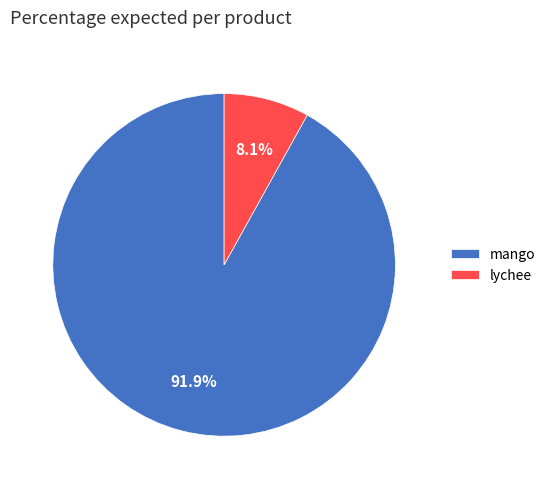

Rank the categories by value from highest to lowest.

mango, lychee